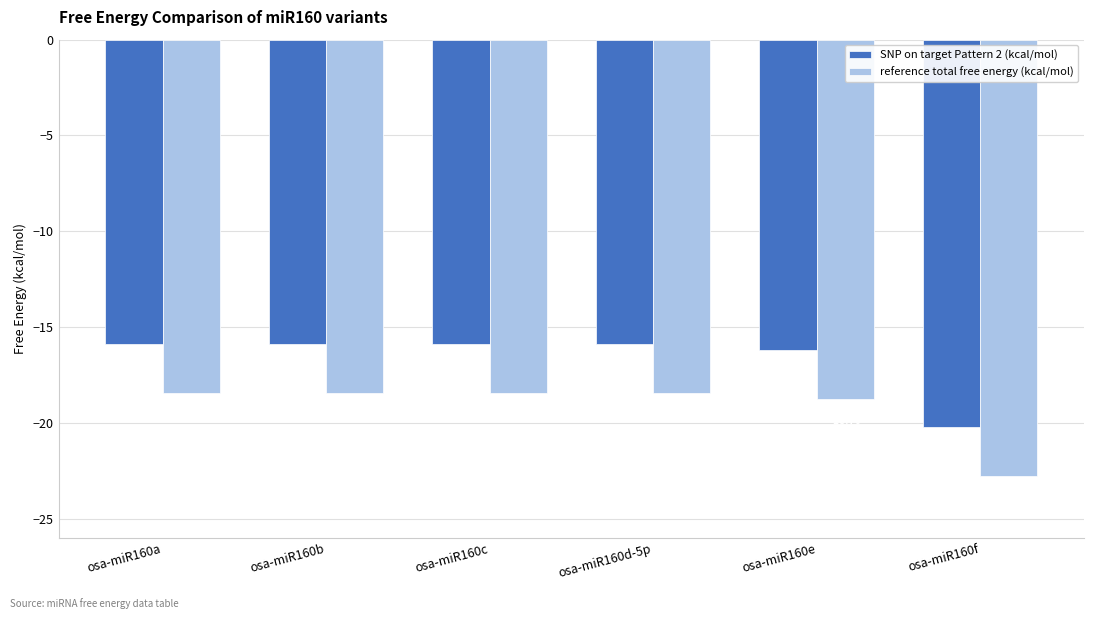

How many bars are there in total?

12